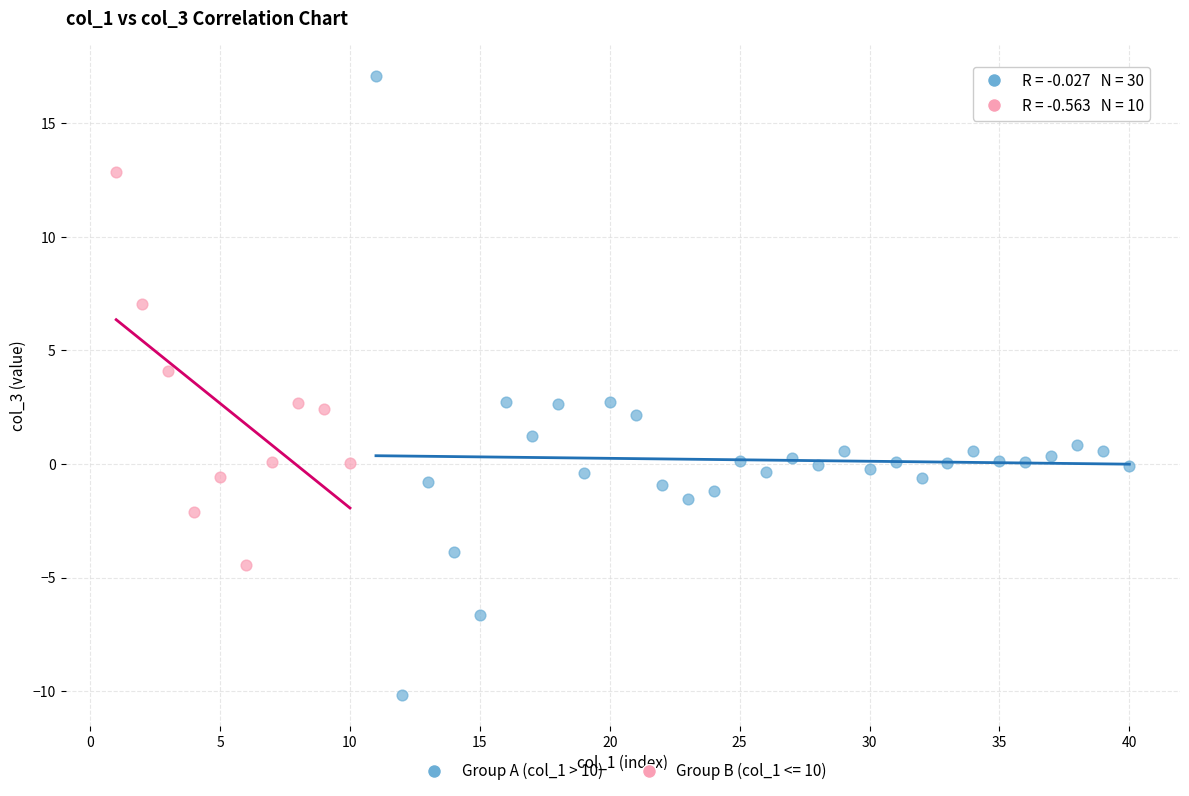

Which series reaches the minimum Y coordinate?

Group A (col_1 > 10)